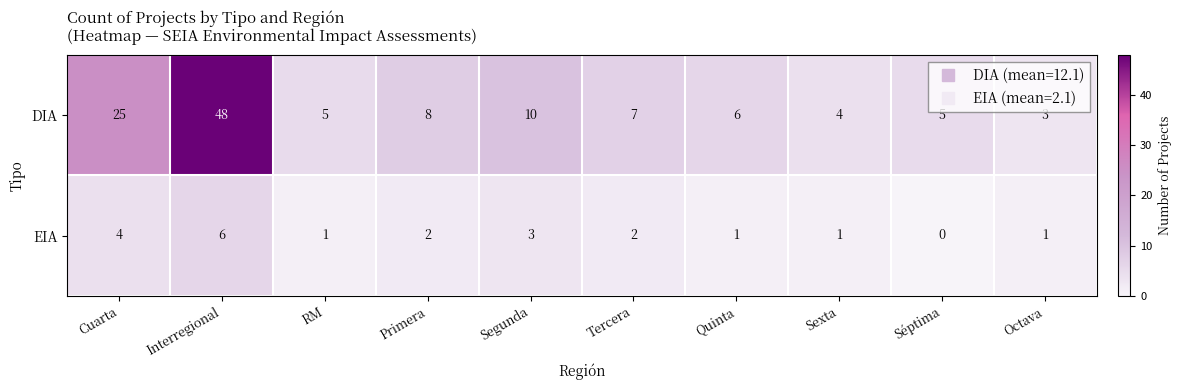

Where does the DIA series first go above 7?

Cuarta